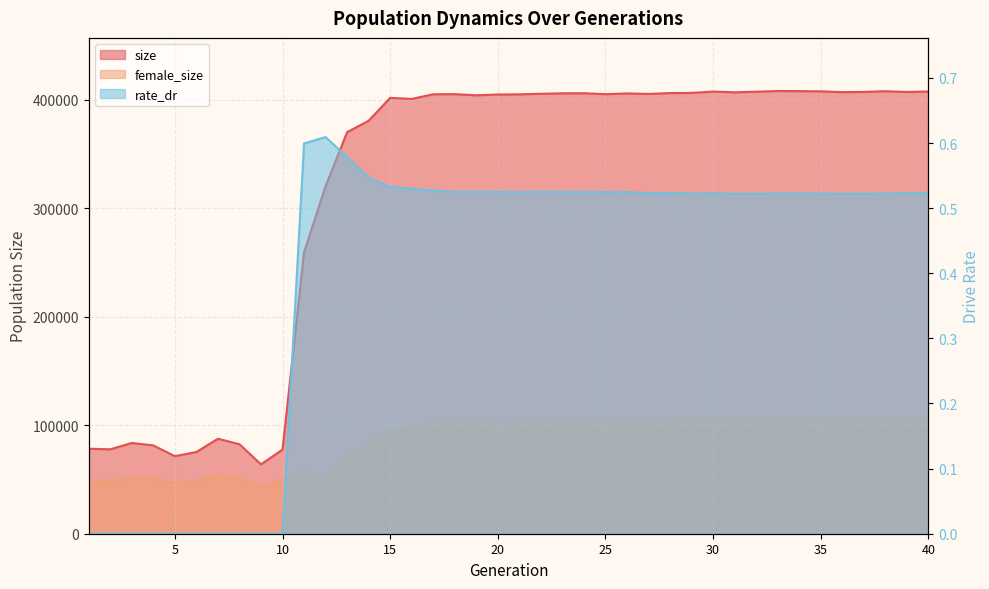

At which label does size first exceed 404950?

18